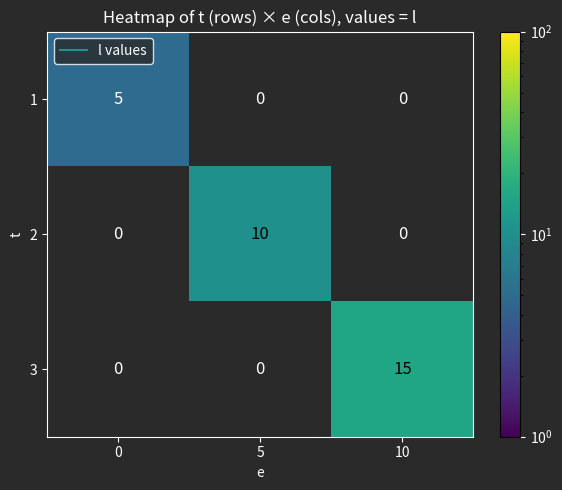

Which series has the widest spread of values?

3